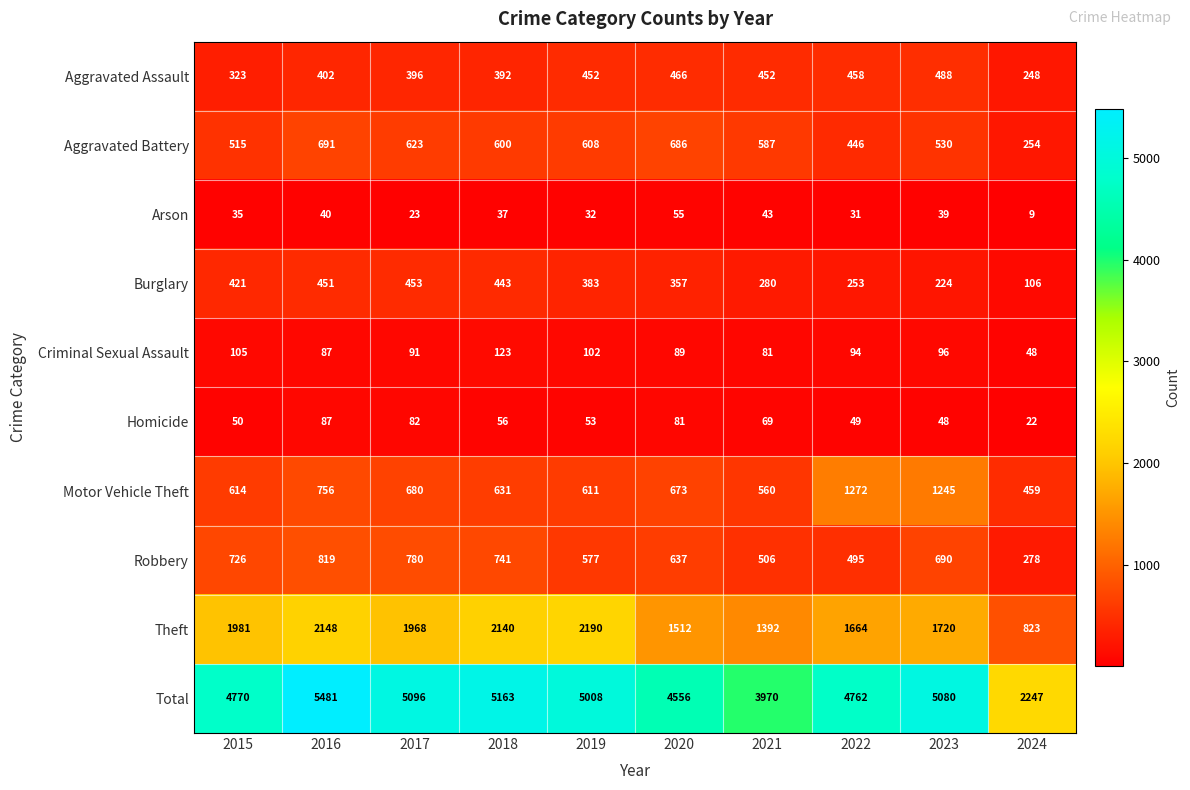

Which series has the largest total across all categories?

Total